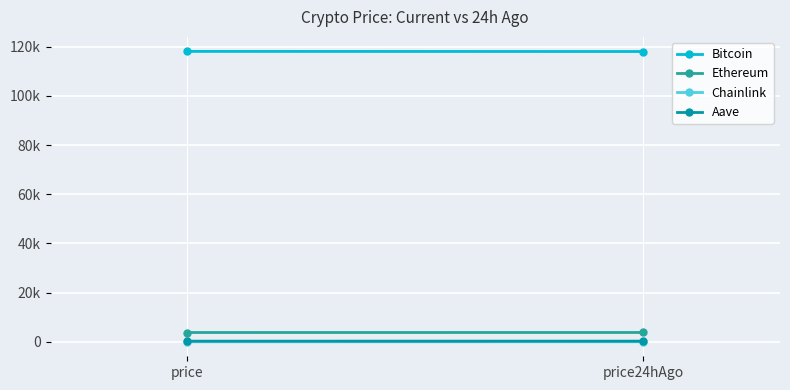

The Aave series shows 275.9 at price24hAgo. True or false?

True